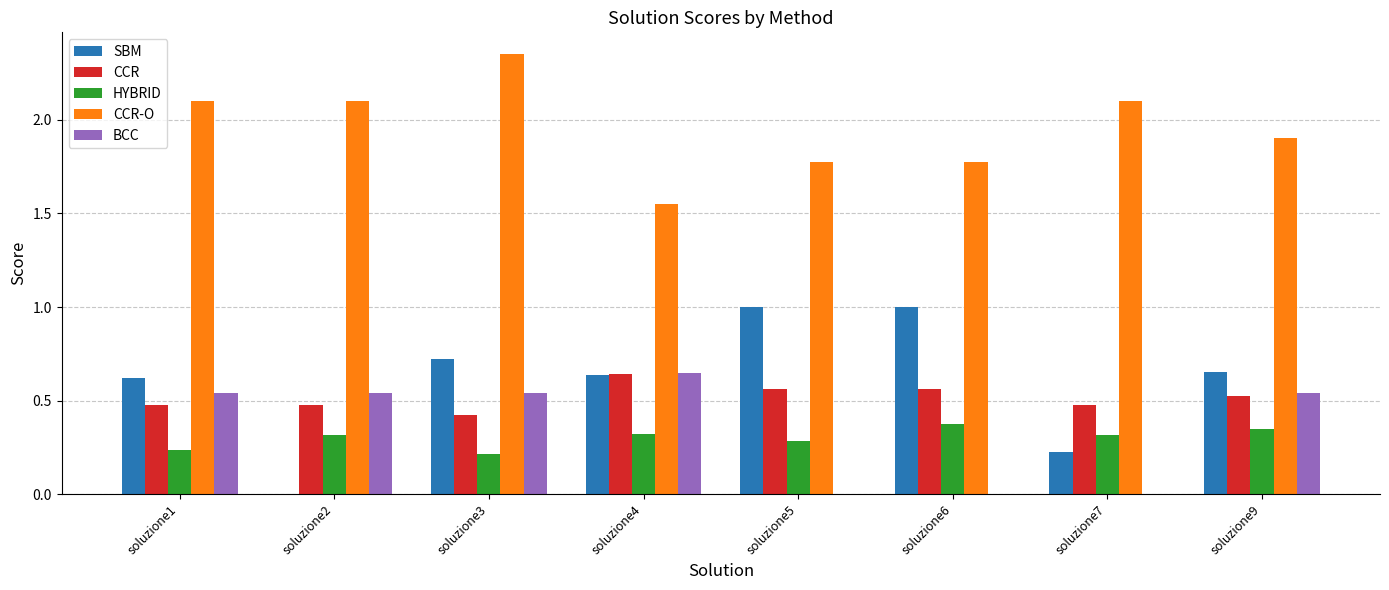

What is the sum of all SBM values?

4.9